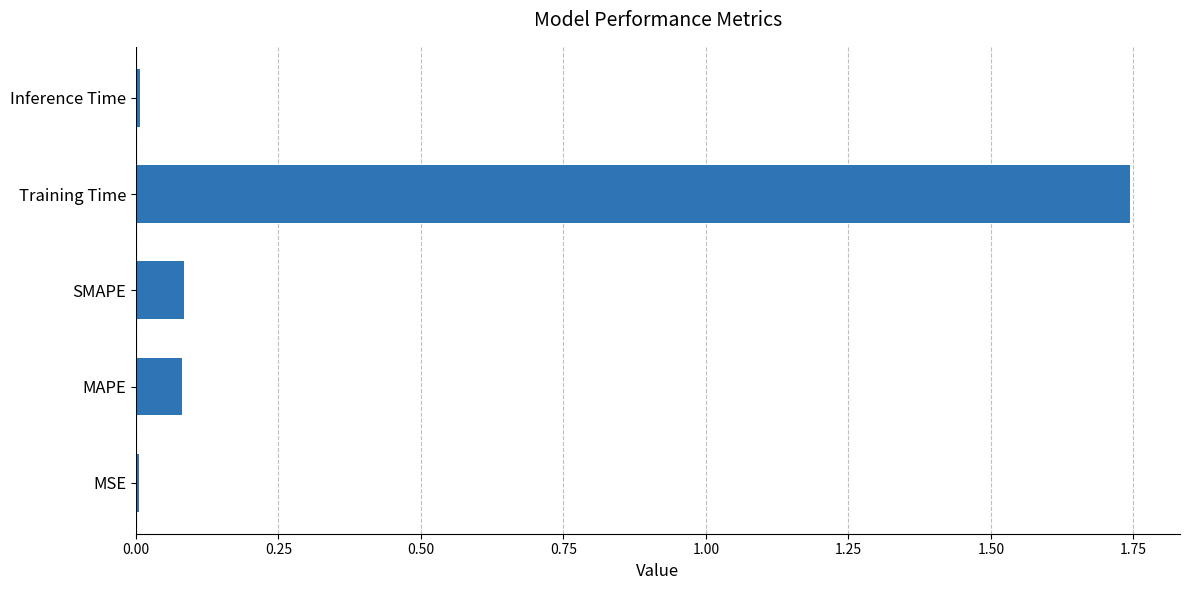

What is the sum of all values?

1.9